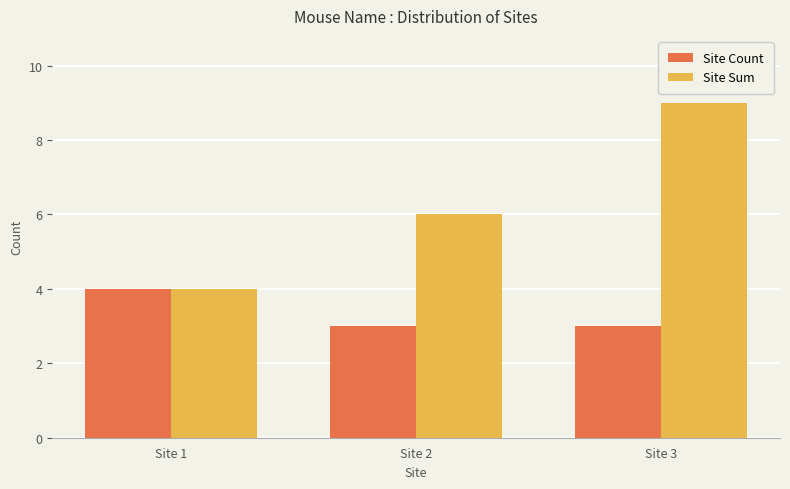

What is the total value across all series at Site 1?

8